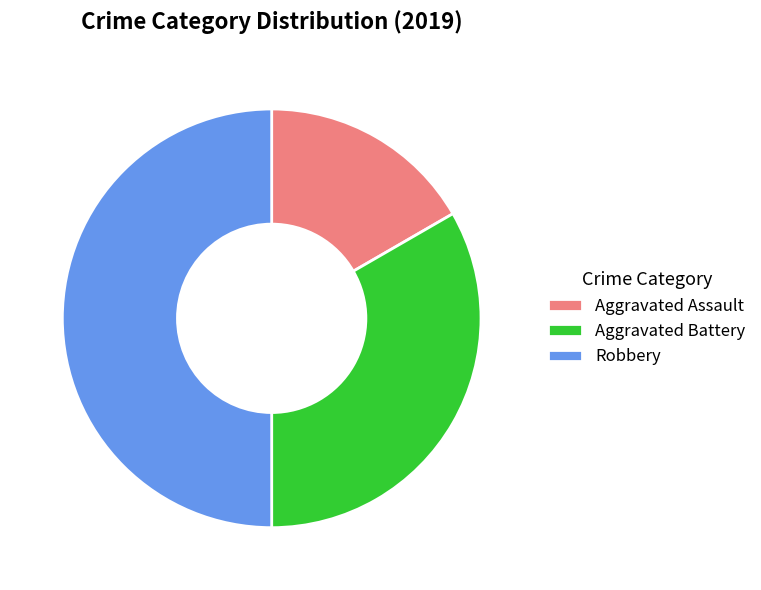

Combined, do Robbery and Aggravated Battery account for over 50%?

Yes